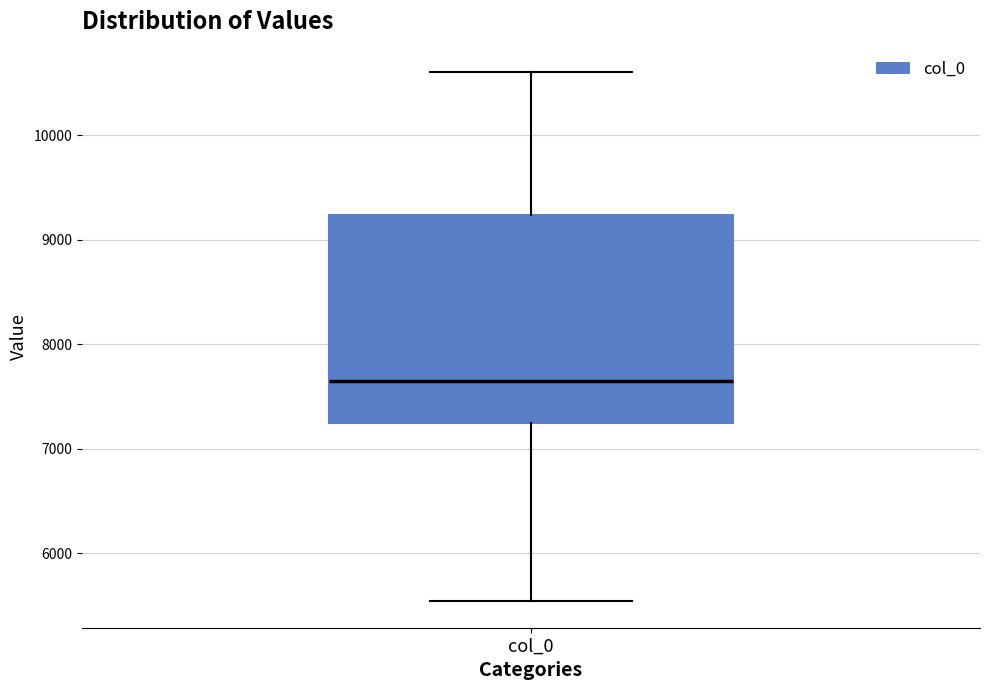

Transcribe this box plot: give where the median line is, the range the box spans, and where the two whiskers end, as read against the y-axis. The values are not printed on the chart, so give them approximately, as read against the axis.

median 7700, box 7200 to 9200, whiskers 5500 to 10600